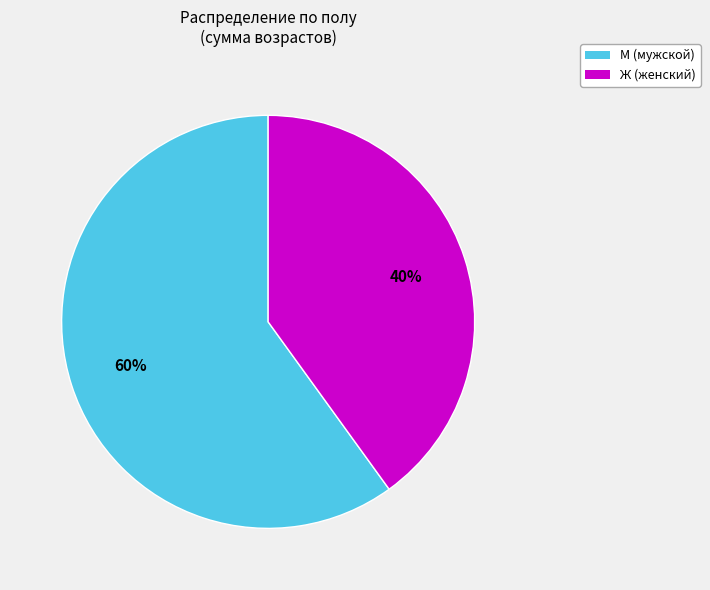

Does any single category account for the majority?

Yes